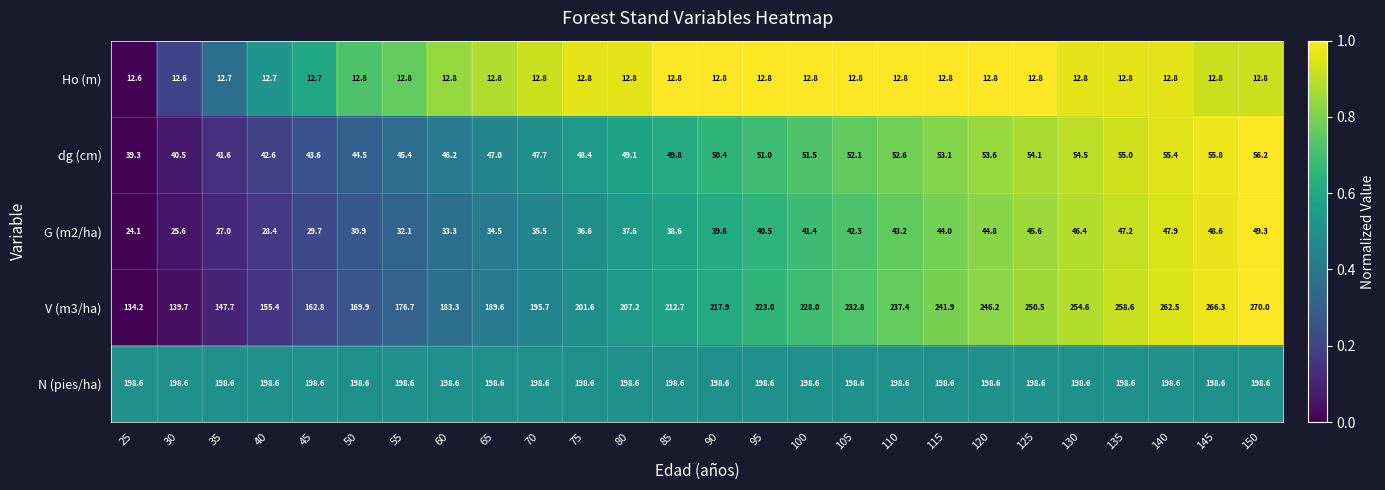

What is the approximate value of Ho (m) at 85?

12.8